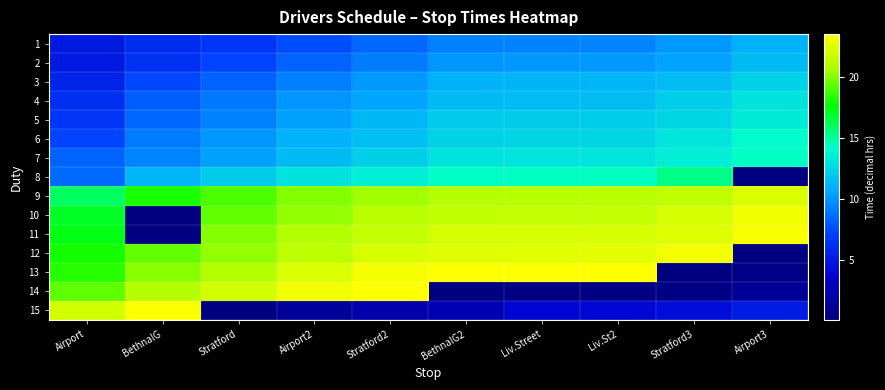

What is the difference between the highest and lowest values at Airport3?

23.3